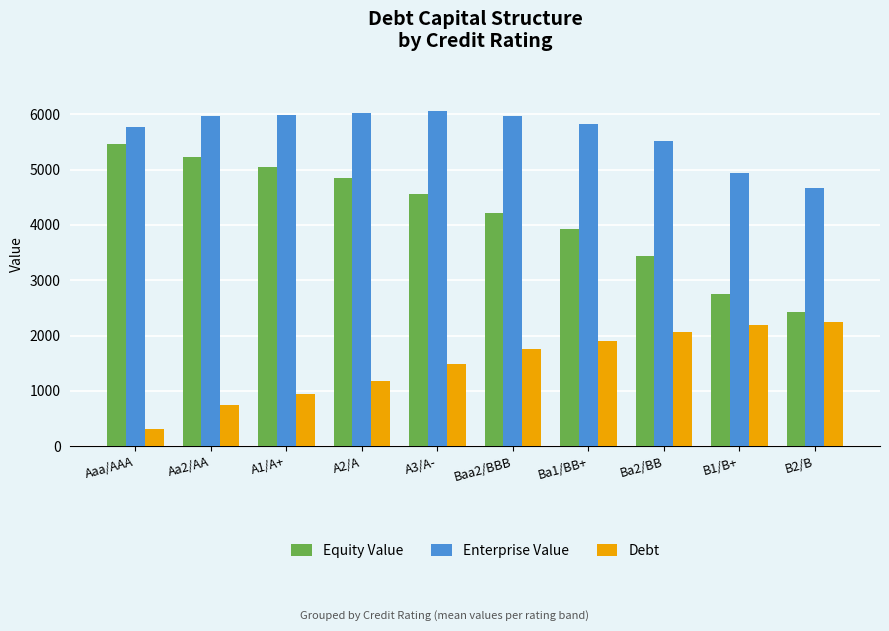

The value of Debt at Ba1/BB+ is 2885.3. True or false?

False